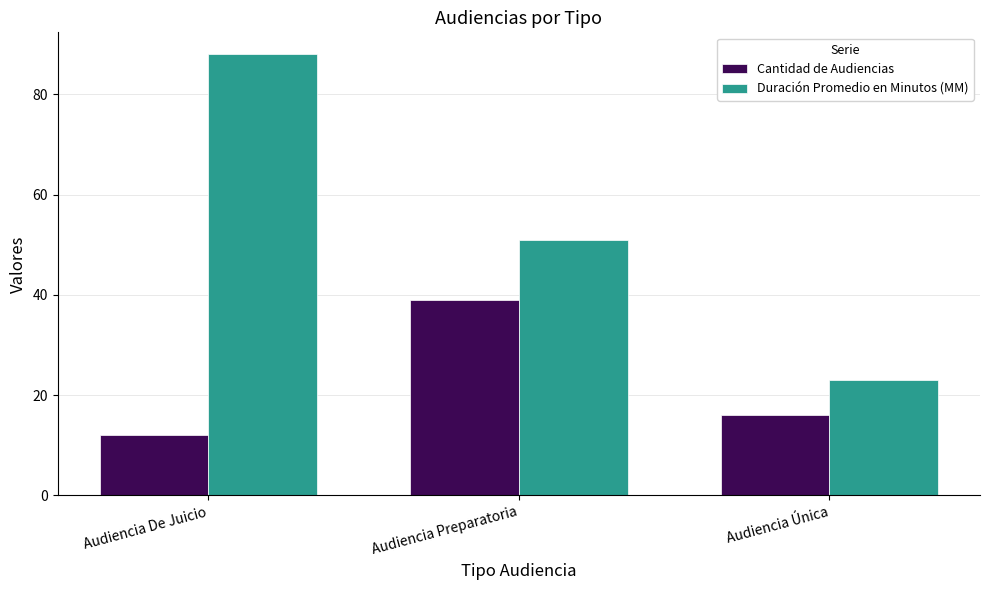

How many bars are there in each group?

2